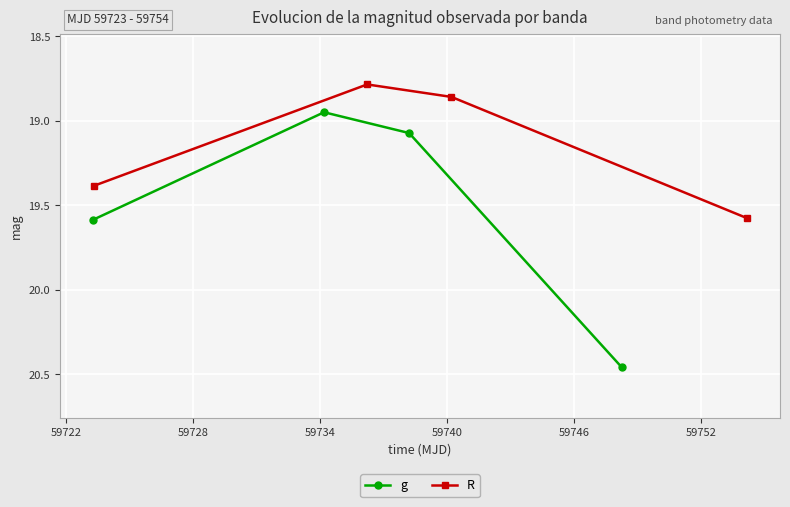

How many interior local valleys does the R series have?

1